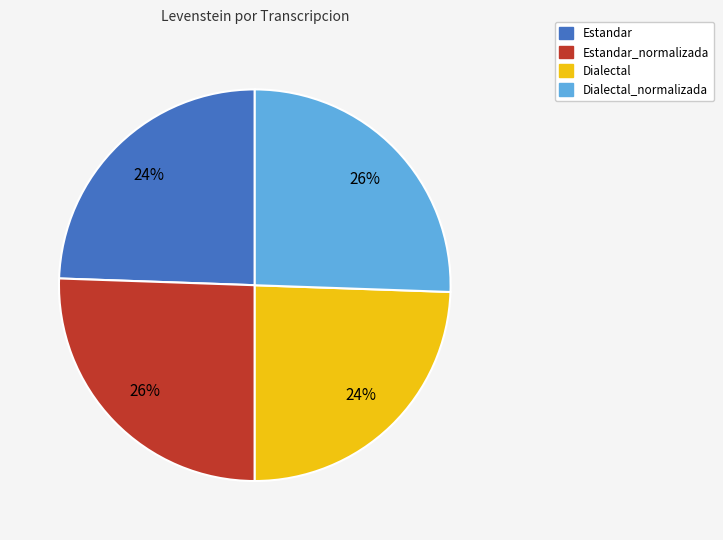

To the nearest percent, what is the average slice percentage?

25%